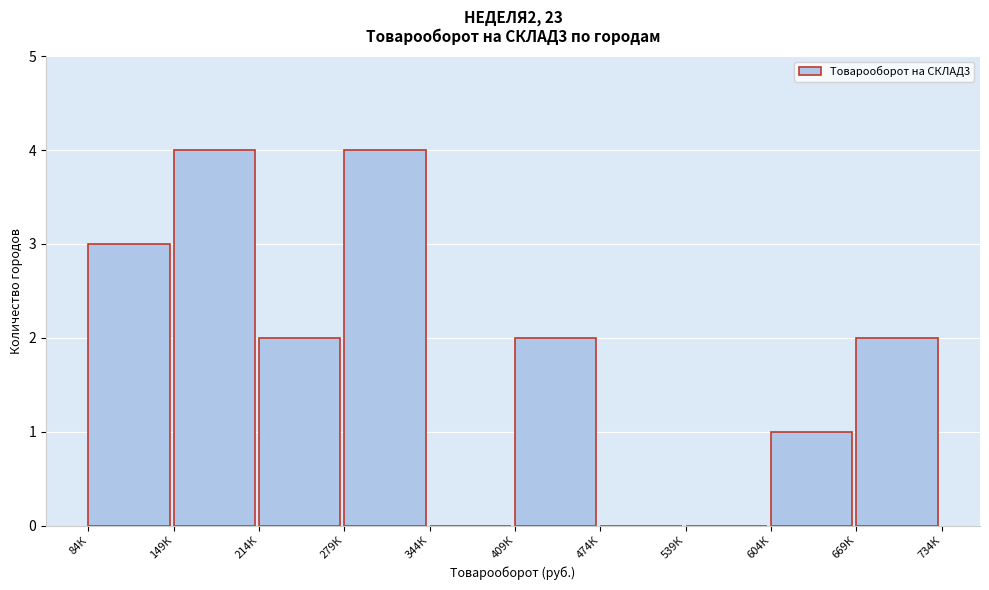

Reading left to right, what are all the values shown in this chart?

84К=3	149К=4	214К=2	279К=4	344К=0	409К=2	474К=0	539К=0	604К=1	669К=2